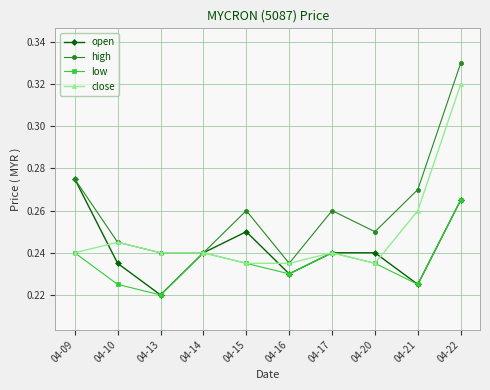

How many lines are shown in the chart?

4